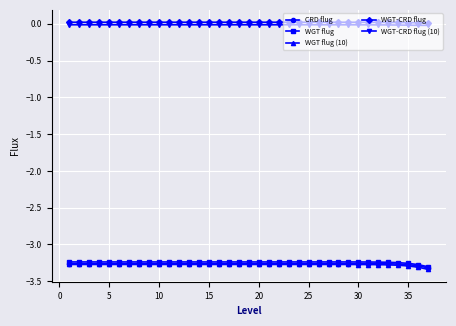

True or false: CRD flug and WGT-CRD flug (10) cross at least once.

False